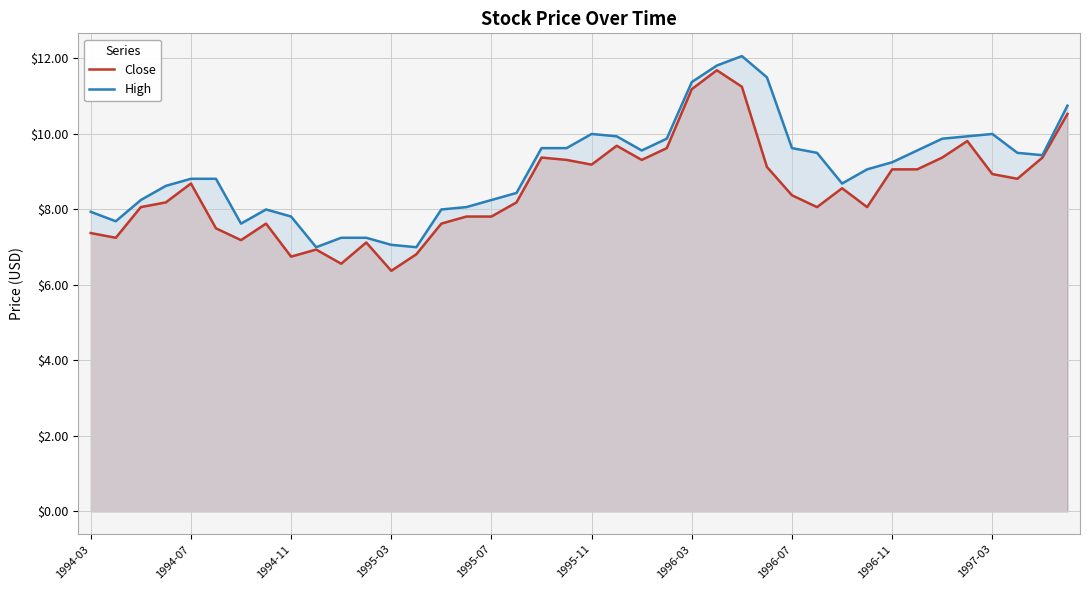

The value of High at 1994-07 is 8.8. True or false?

True